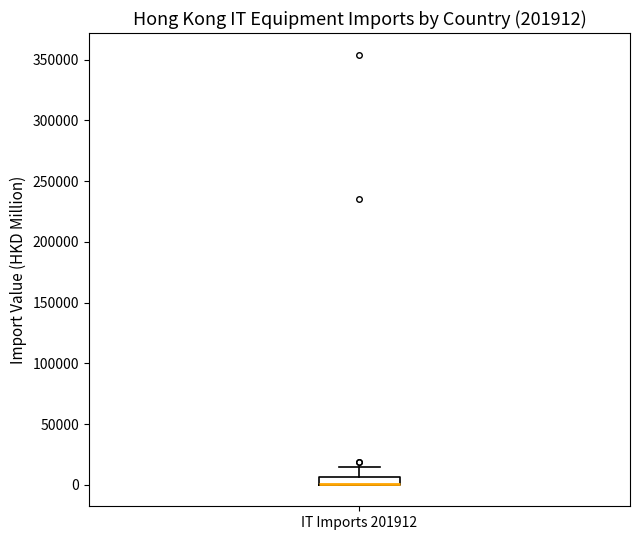

Where is the lower edge of the box for IT Imports 201912 on the y-axis? The values are not printed on the chart, so give them approximately, as read against the axis.

0